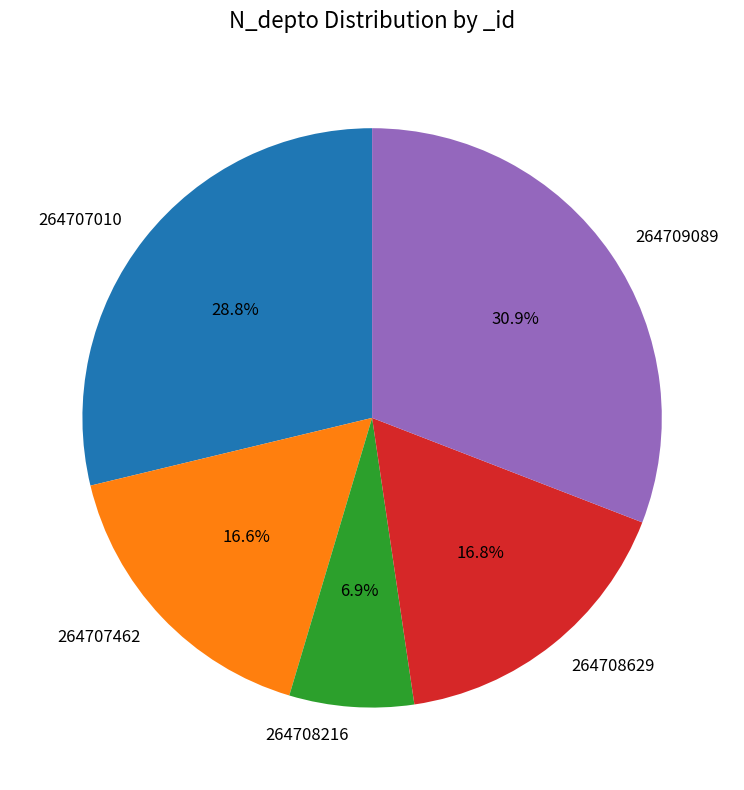

Does 264707462 account for over 50% of the chart?

No